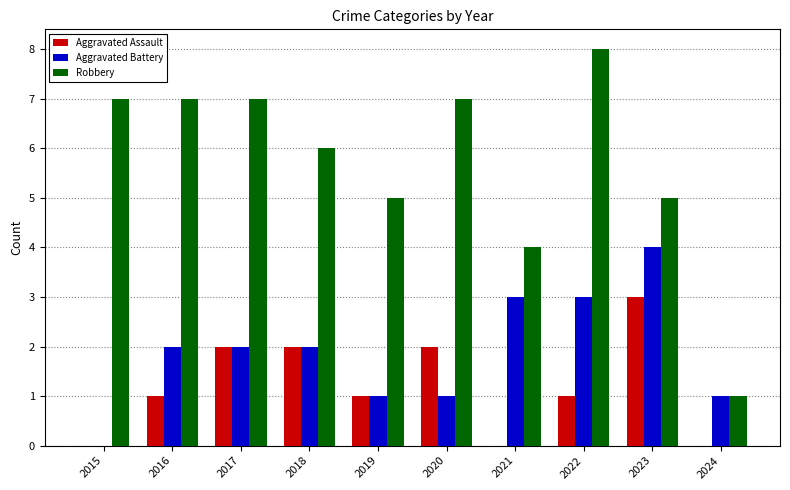

Which series has the largest total across all categories?

Robbery